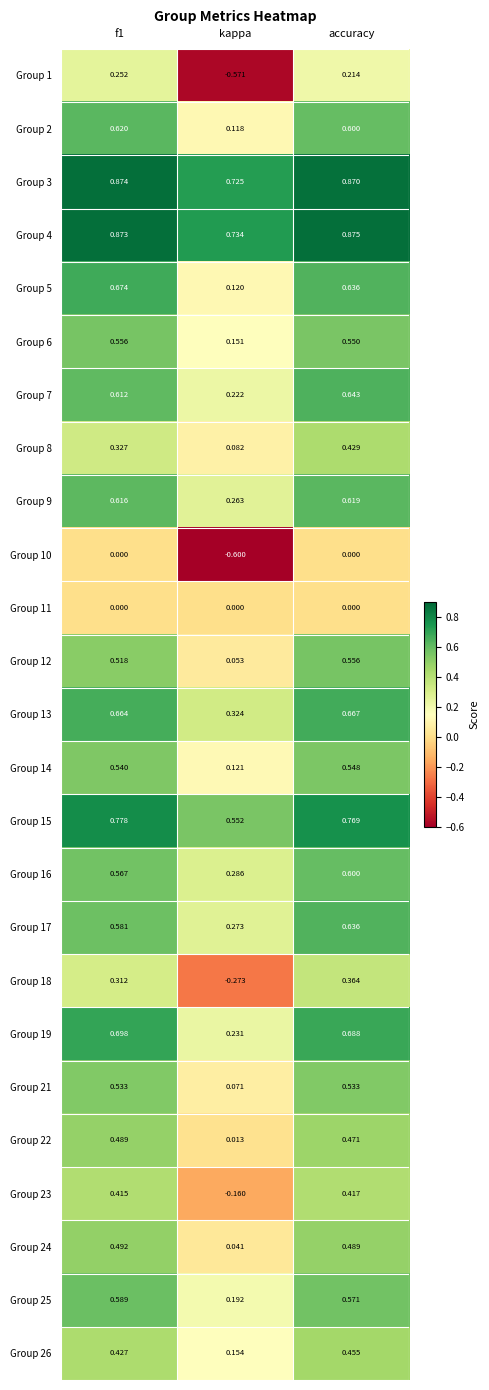

At which label is Group 25 closest to 0?

kappa